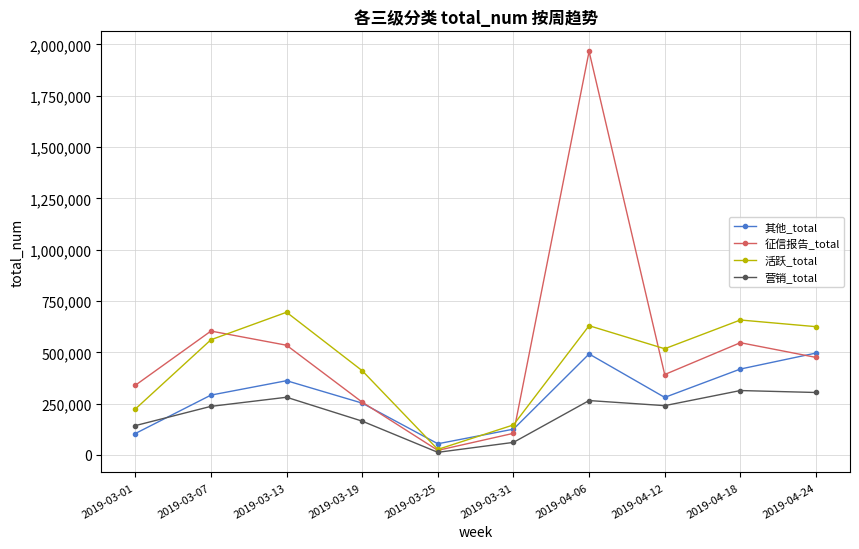

List the series in order of their peak value, lowest first.

营销_total, 其他_total, 活跃_total, 征信报告_total